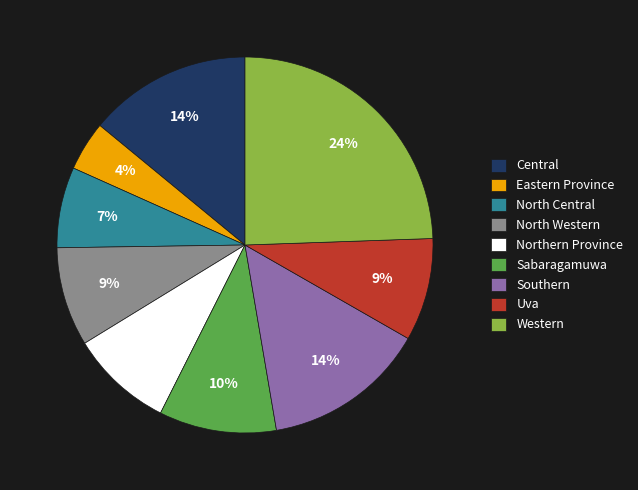

To the nearest percent, what is the difference between the Western and Southern slice percentages?

10%